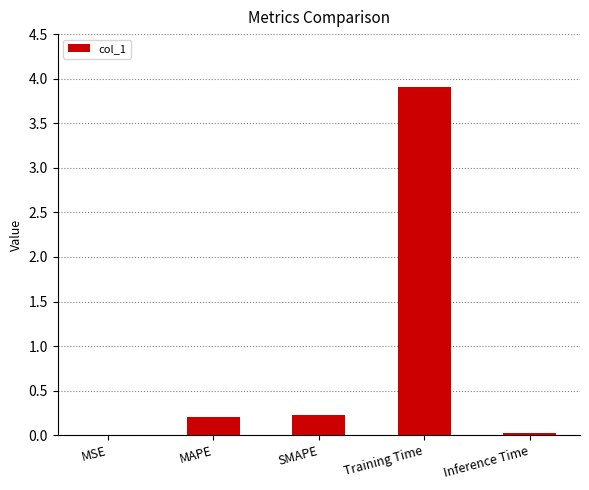

Which has a higher value, Inference Time or MAPE?

MAPE